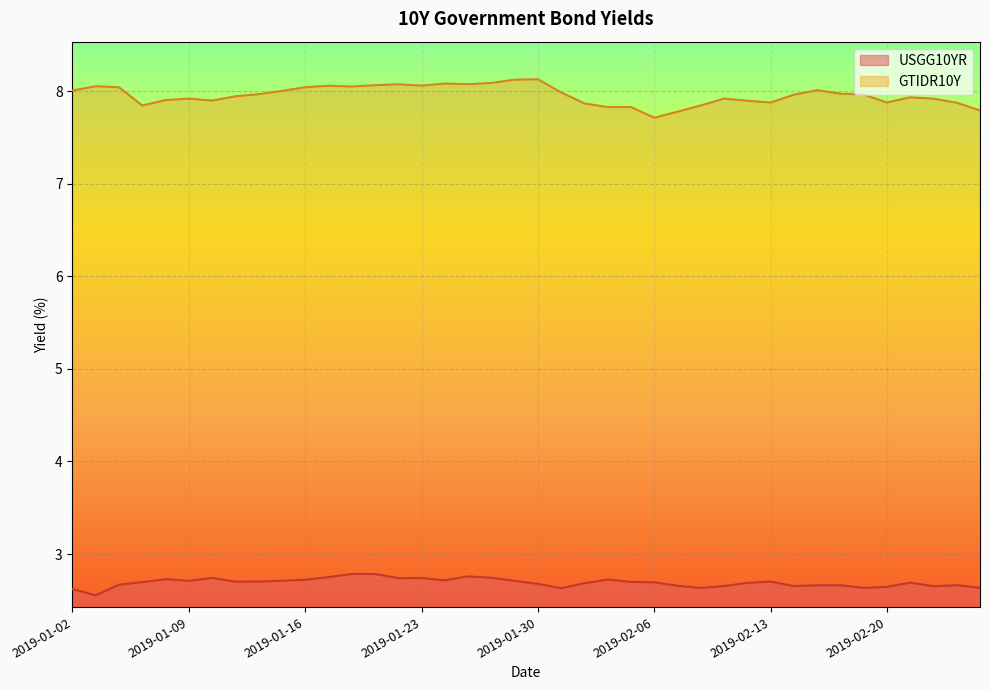

Is it true that USGG10YR equals 1.3 at 2019-02-20?

False